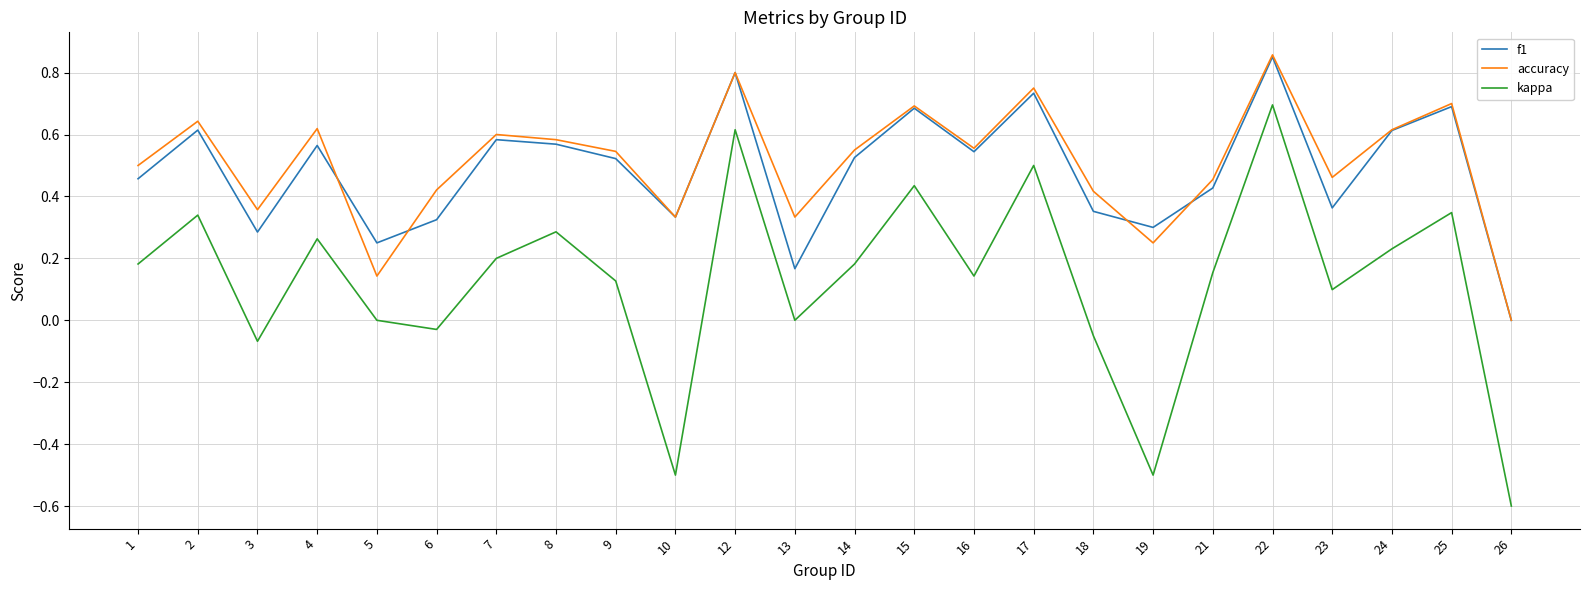

Read the kappa value at 10.

-0.5